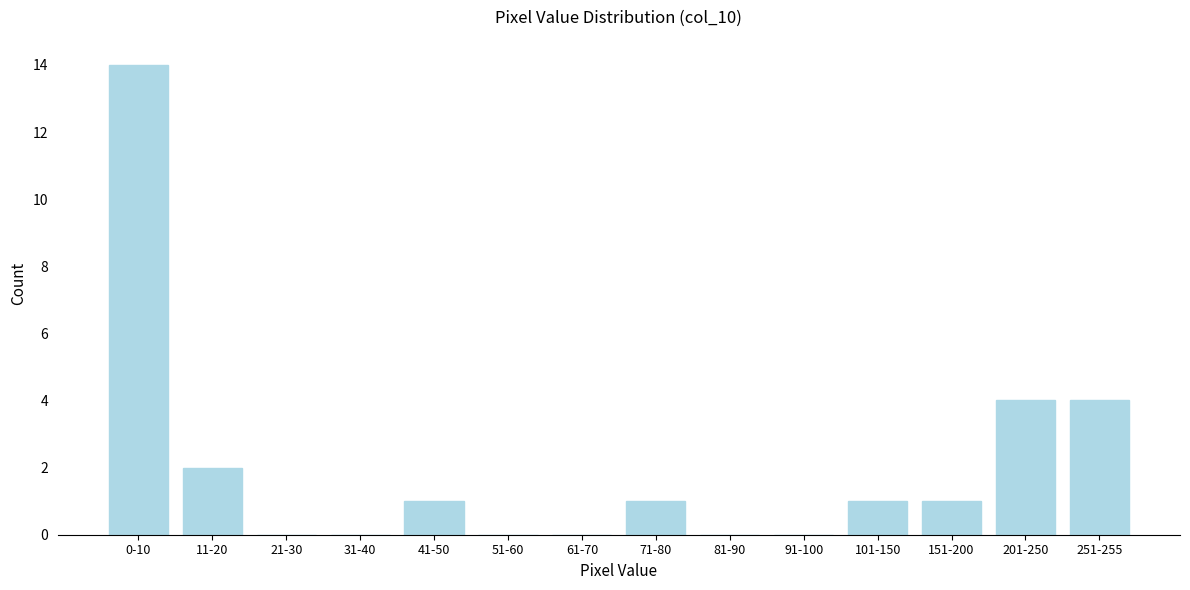

Reading right to left, what are all the values shown in this chart?

251-255=4	201-250=4	151-200=1	101-150=1	91-100=0	81-90=0	71-80=1	61-70=0	51-60=0	41-50=1	31-40=0	21-30=0	11-20=2	0-10=14